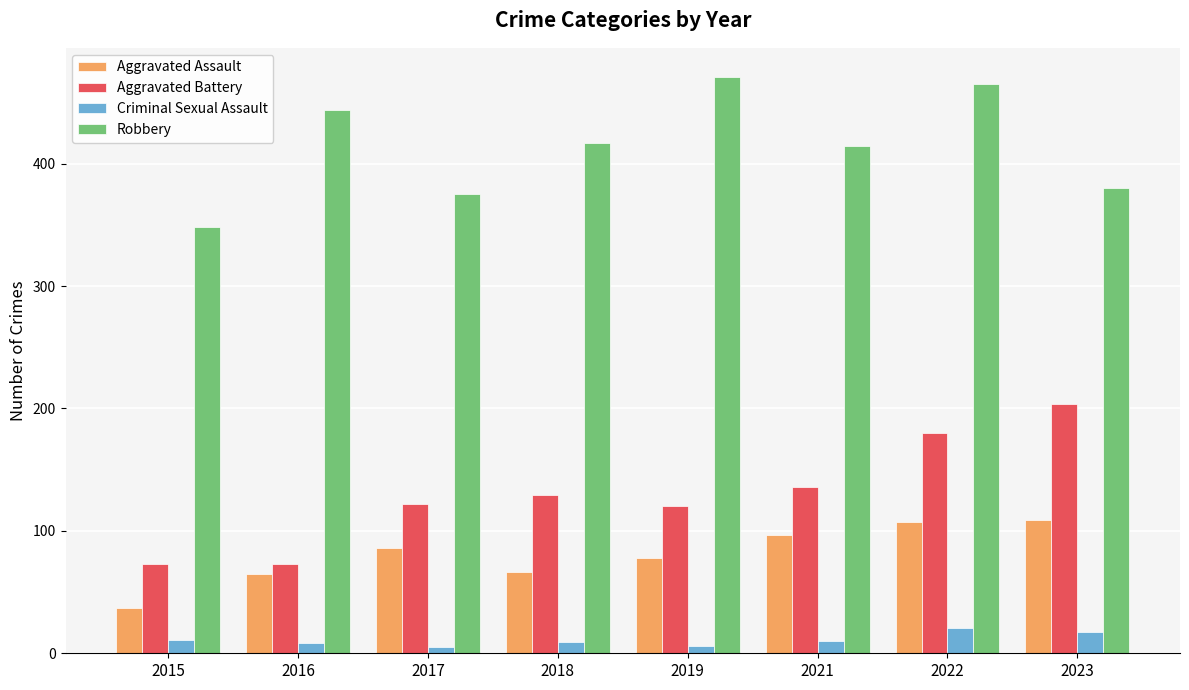

What are all the series names shown in the legend?

Aggravated Assault, Aggravated Battery, Criminal Sexual Assault, Robbery